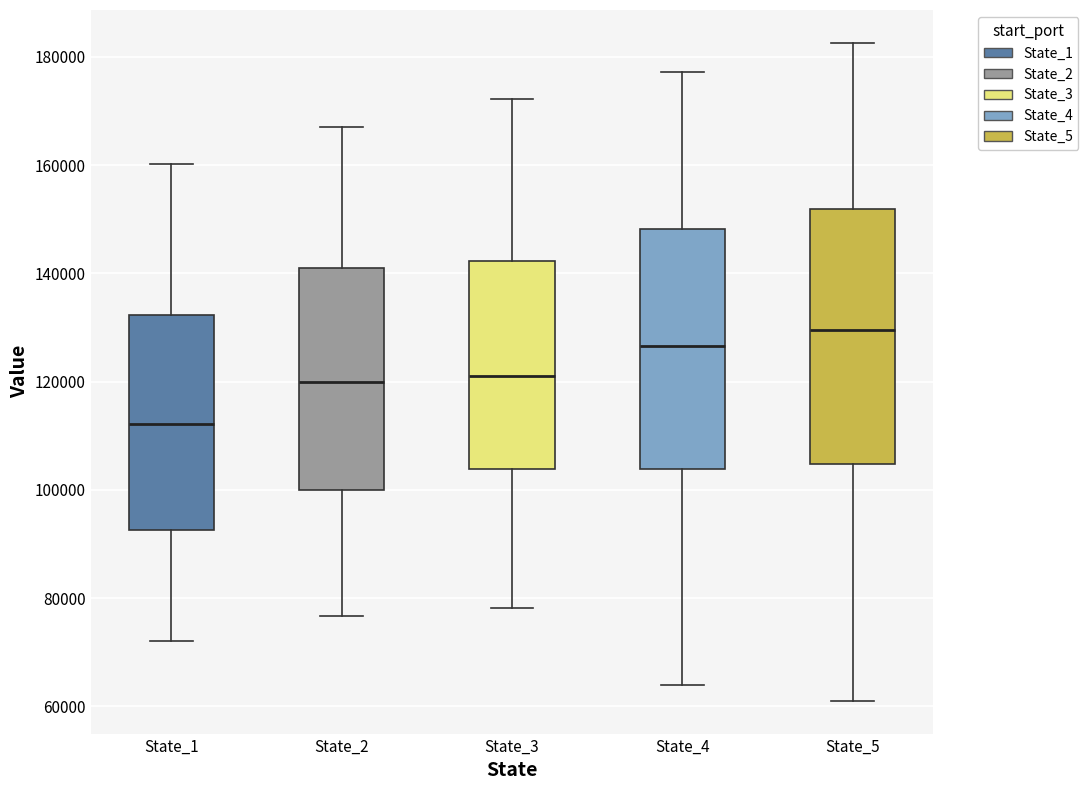

Reading left to right, transcribe this box plot: for each box, give where its median line is, the range the box spans, and where its two whiskers end, as read against the y-axis. The values are not printed on the chart, so give them approximately, as read against the axis.

State_1: median 112000, box 92000 to 132000, whiskers 72000 to 160000
State_2: median 120000, box 100000 to 140000, whiskers 76000 to 168000
State_3: median 120000, box 104000 to 142000, whiskers 78000 to 172000
State_4: median 126000, box 104000 to 148000, whiskers 64000 to 178000
State_5: median 130000, box 104000 to 152000, whiskers 62000 to 182000